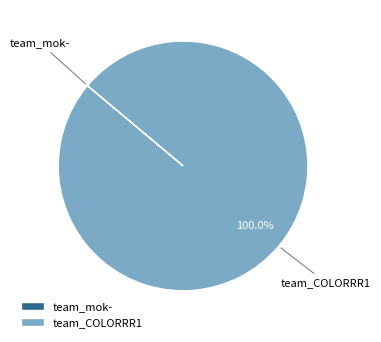

Which slice is the largest?

team_COLORRR1